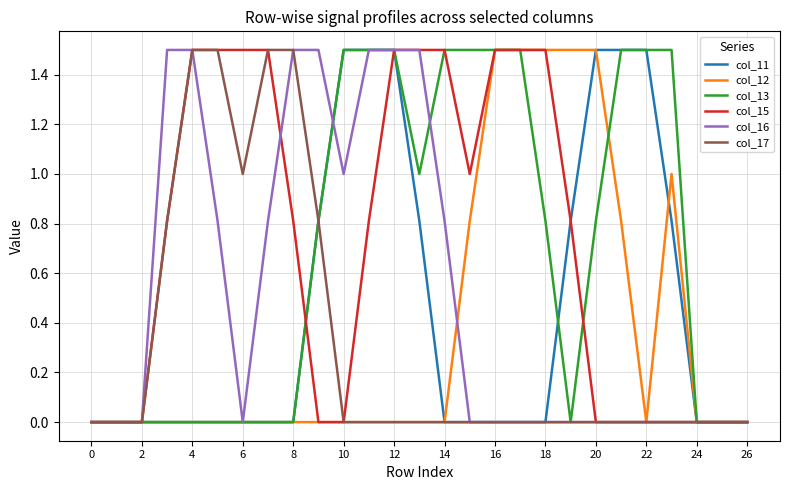

Reading left to right, what are all the values shown in this chart?

col_11: 0.0	0.0	0.0	0.0	0.0	0.0	0.0	0.0	0.0	0.8	1.5	1.5	1.5	0.8	0.0	0.0	0.0	0.0	0.0	0.8	1.5	1.5	1.5	0.8	0.0	0.0	0.0
col_12: 0.0	0.0	0.0	0.0	0.0	0.0	0.0	0.0	0.0	0.0	0.0	0.0	0.0	0.0	0.0	0.8	1.5	1.5	1.5	1.5	1.5	0.8	0.0	1.0	0.0	0.0	0.0
col_13: 0.0	0.0	0.0	0.0	0.0	0.0	0.0	0.0	0.0	0.8	1.5	1.5	1.5	1.0	1.5	1.5	1.5	1.5	0.8	0.0	0.8	1.5	1.5	1.5	0.0	0.0	0.0
col_15: 0.0	0.0	0.0	0.8	1.5	1.5	1.5	1.5	0.8	0.0	0.0	0.8	1.5	1.5	1.5	1.0	1.5	1.5	1.5	0.8	0.0	0.0	0.0	0.0	0.0	0.0	0.0
col_16: 0.0	0.0	0.0	1.5	1.5	0.8	0.0	0.8	1.5	1.5	1.0	1.5	1.5	1.5	0.8	0.0	0.0	0.0	0.0	0.0	0.0	0.0	0.0	0.0	0.0	0.0	0.0
col_17: 0.0	0.0	0.0	0.8	1.5	1.5	1.0	1.5	1.5	0.8	0.0	0.0	0.0	0.0	0.0	0.0	0.0	0.0	0.0	0.0	0.0	0.0	0.0	0.0	0.0	0.0	0.0